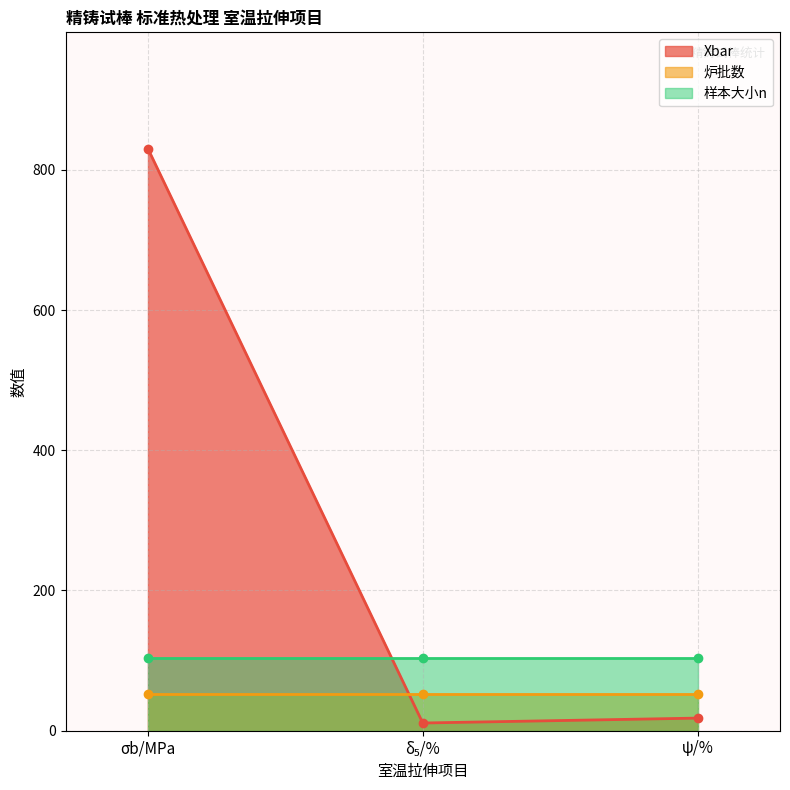

Does the chart have visible grid lines?

Yes